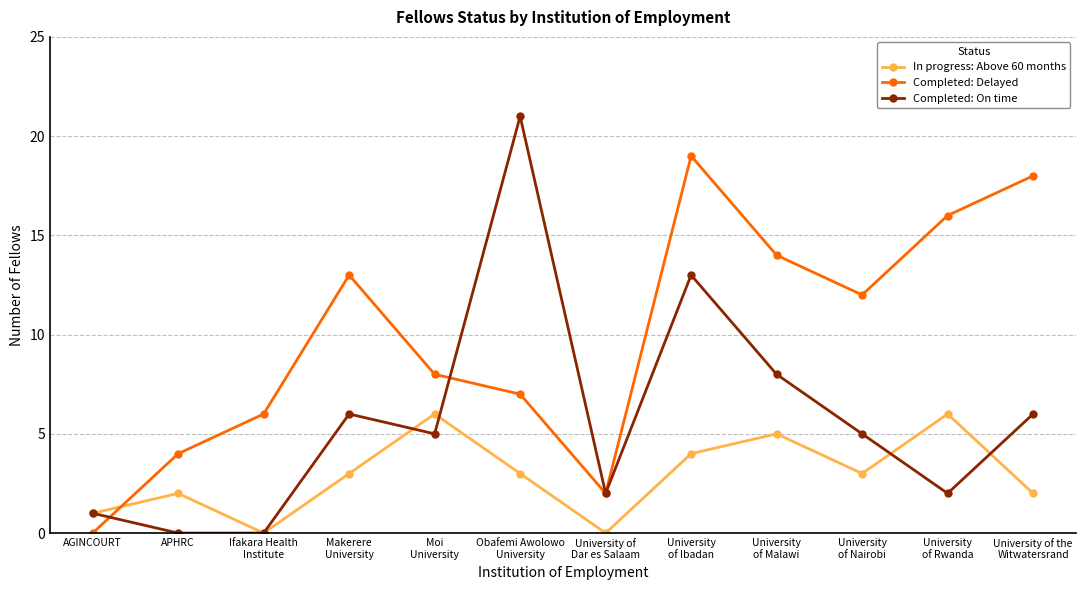

List the series in order of their overall mean, lowest first.

In progress: Above 60 months, Completed: On time, Completed: Delayed